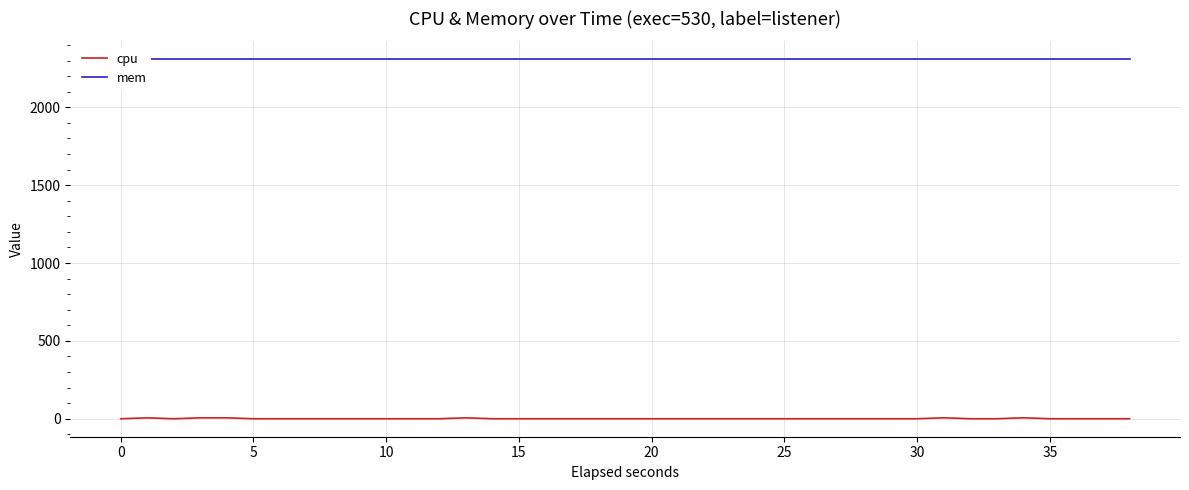

List the series in order of their peak value, lowest first.

cpu, mem